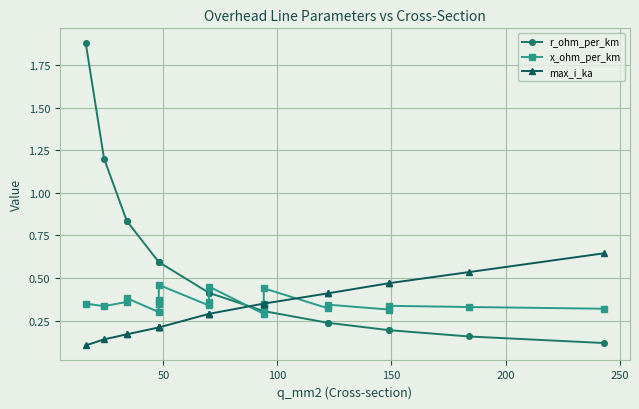

At how many categories does at least one series exceed 0?

21